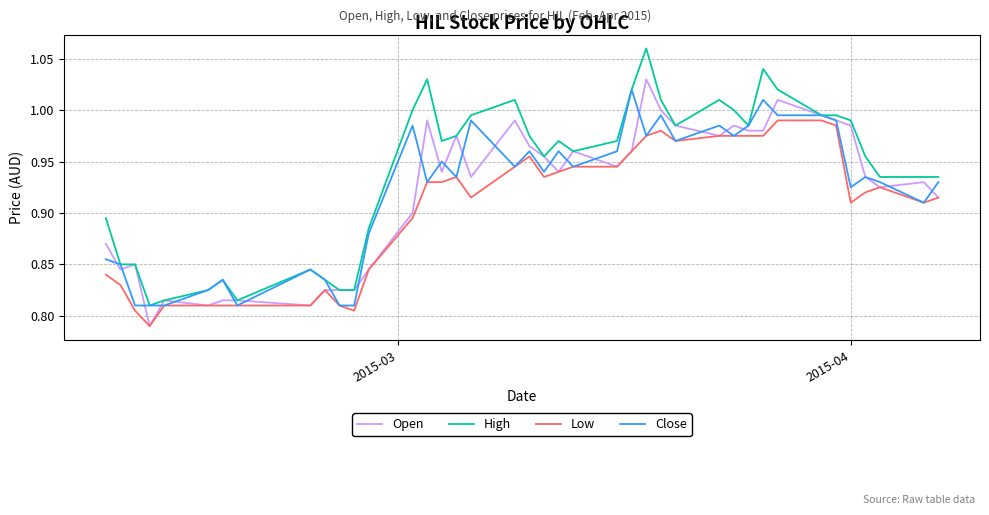

Which series has the largest range (max minus min)?

High